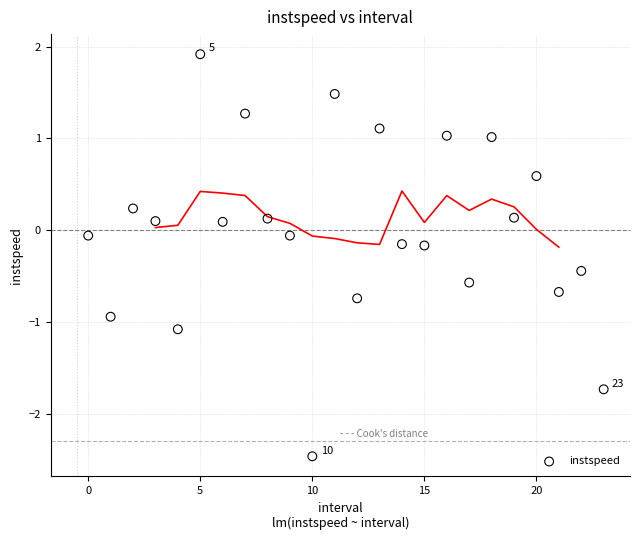

What is the range of Y values (max minus min)?

4.4